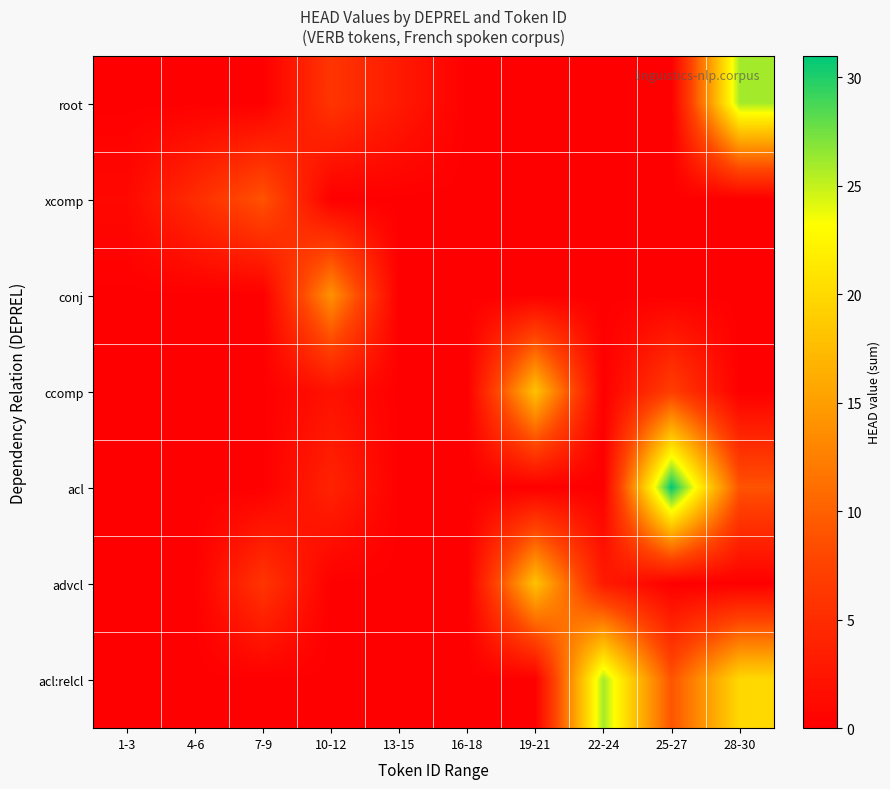

Reading left to right, what are all the values shown in this chart?

root: 1-3=0	4-6=0	7-9=0	10-12=6	13-15=3	16-18=0	19-21=0	22-24=0	25-27=0	28-30=26
xcomp: 1-3=1	4-6=5	7-9=9	10-12=0	13-15=0	16-18=0	19-21=0	22-24=0	25-27=0	28-30=0
conj: 1-3=0	4-6=0	7-9=0	10-12=14	13-15=0	16-18=0	19-21=0	22-24=0	25-27=0	28-30=0
ccomp: 1-3=0	4-6=0	7-9=0	10-12=2	13-15=0	16-18=0	19-21=18	22-24=0	25-27=7	28-30=0
acl: 1-3=0	4-6=0	7-9=0	10-12=4	13-15=0	16-18=0	19-21=0	22-24=0	25-27=31	28-30=9
advcl: 1-3=0	4-6=0	7-9=6	10-12=0	13-15=0	16-18=0	19-21=18	22-24=3	25-27=0	28-30=0
acl:relcl: 1-3=0	4-6=0	7-9=0	10-12=0	13-15=0	16-18=0	19-21=0	22-24=26	25-27=9	28-30=20